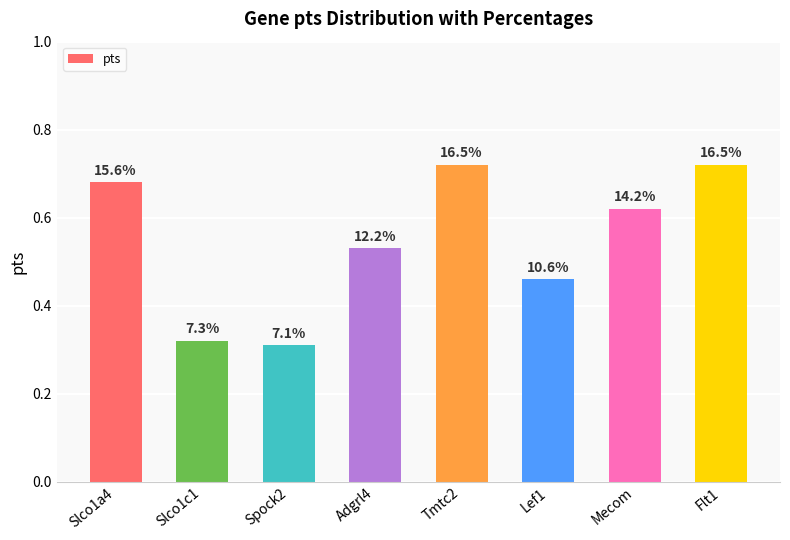

How many bars are there in total?

8